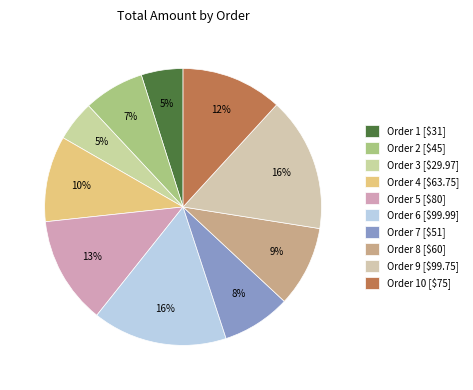

Is there a majority slice in this chart?

No